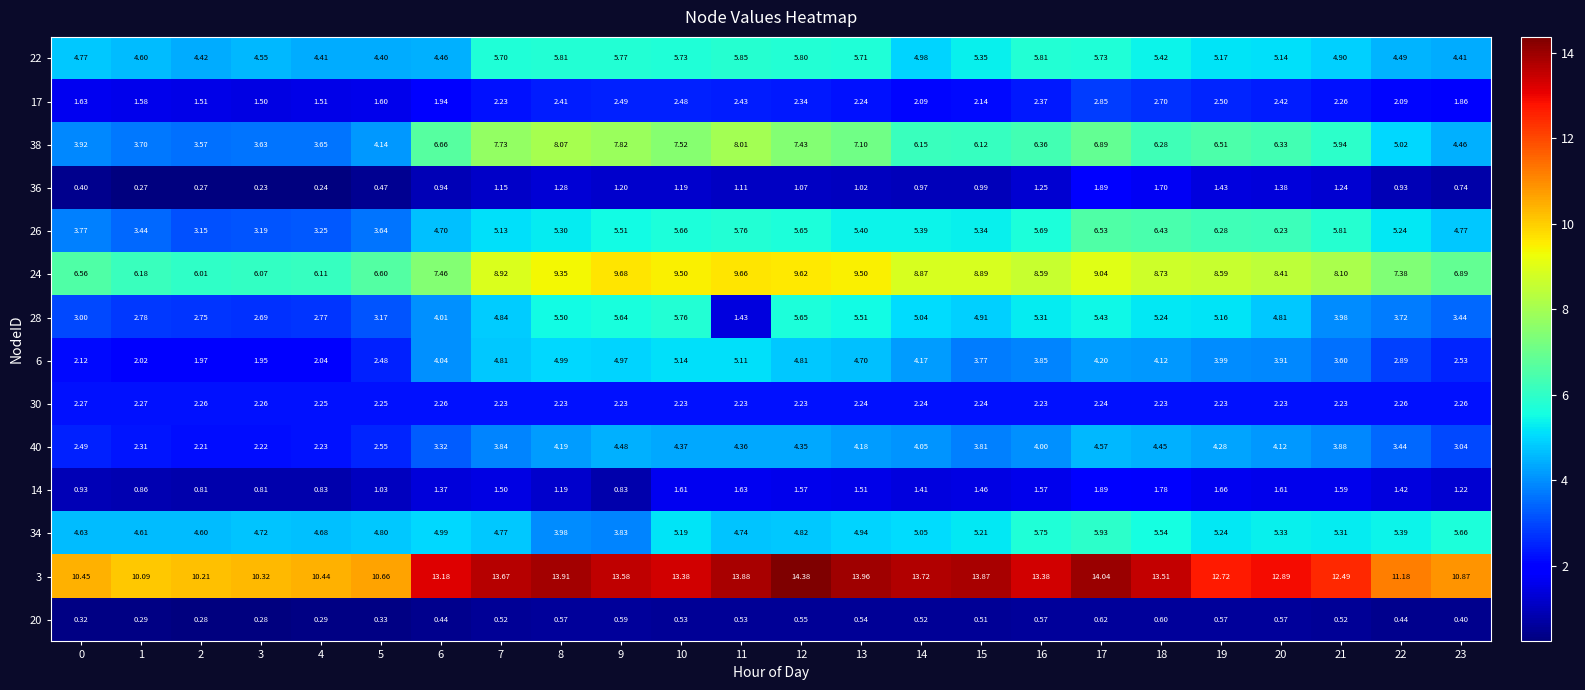

How many data points does each series have?

24